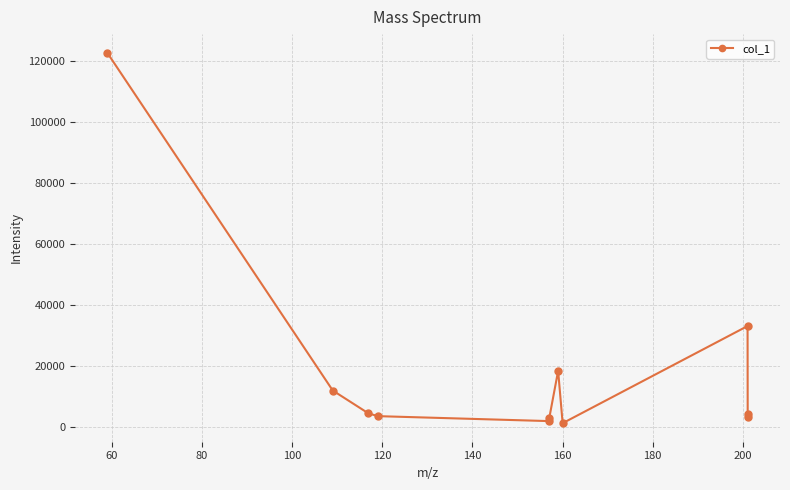

What is the value of the 4th point from the left?

3551.0